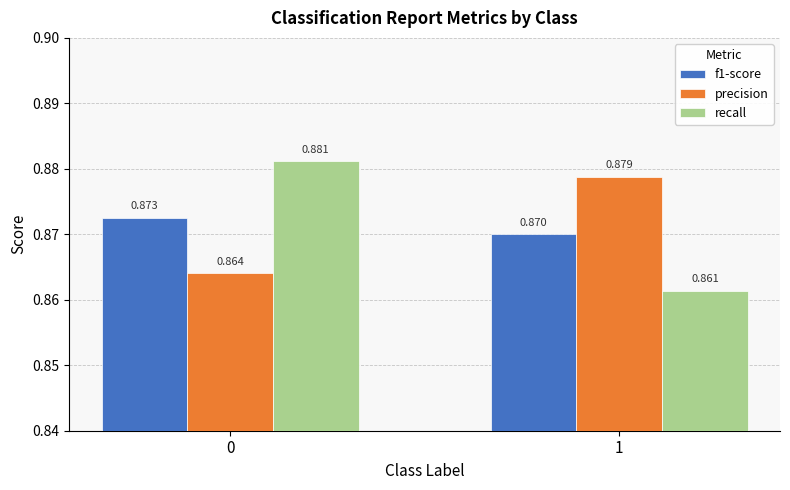

How many recall values are between 0 and 1?

2